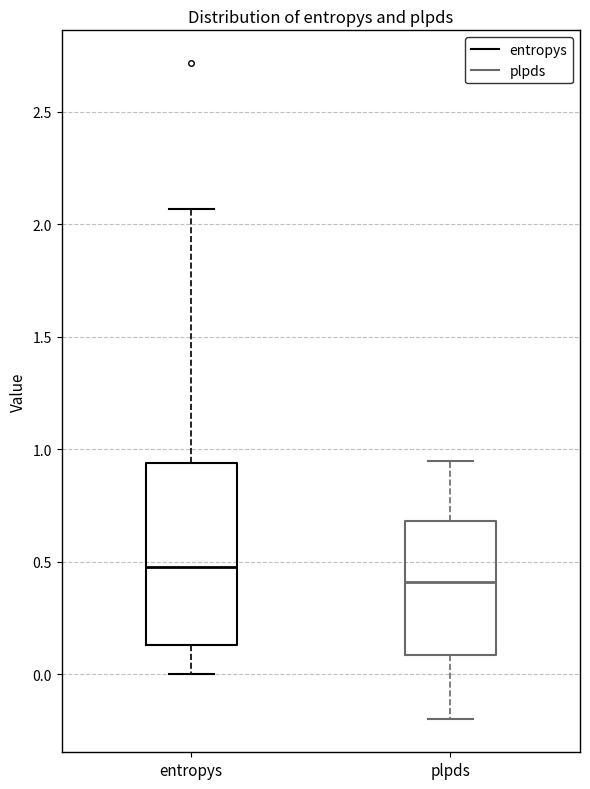

Where is the upper edge of the box for entropys on the y-axis? The values are not printed on the chart, so give them approximately, as read against the axis.

0.95